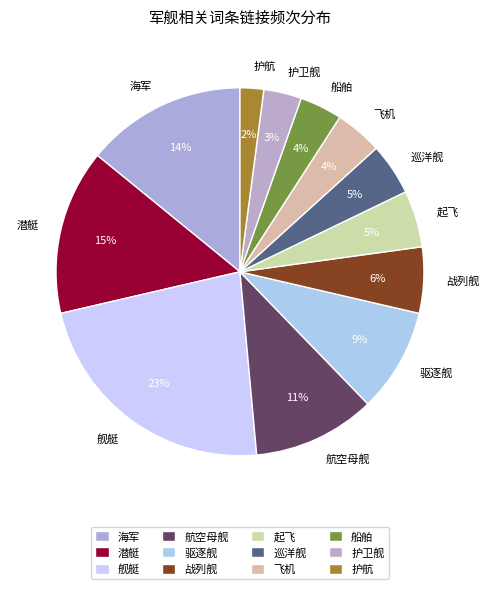

True or false: 潜艇 accounts for 15% of the total.

True